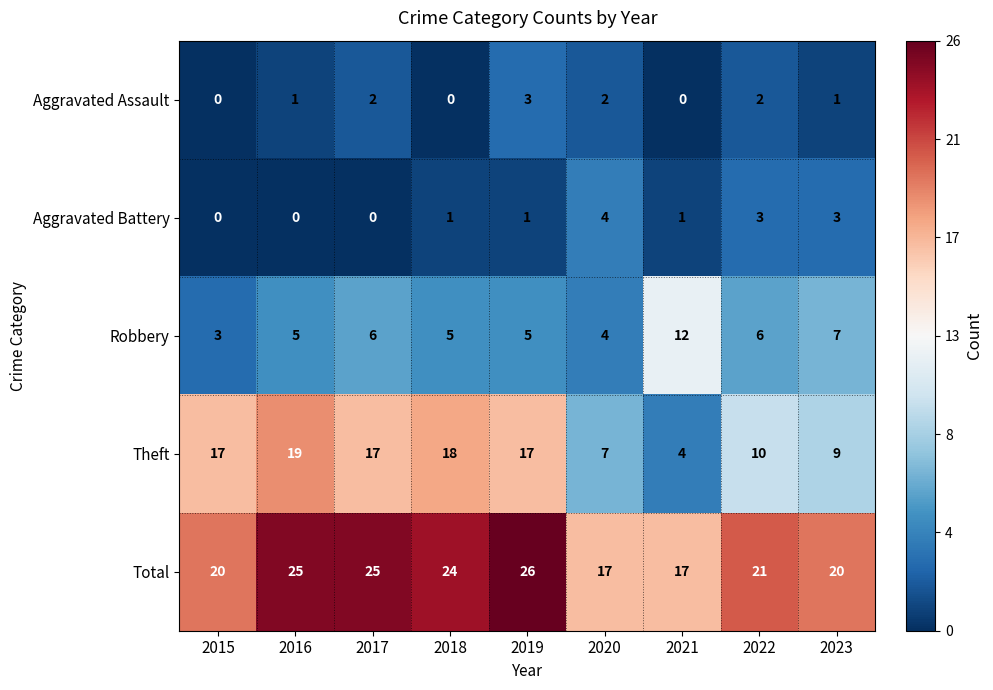

How many Total values are between 20 and 25?

6